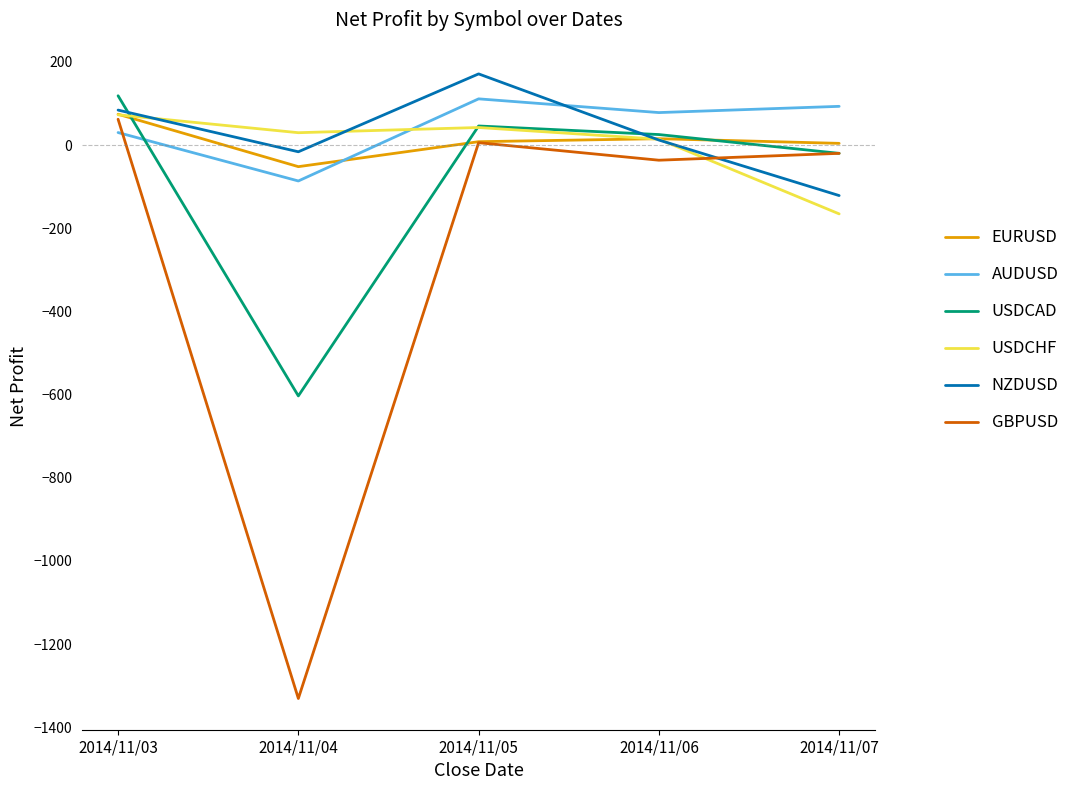

Which series changed the most between 2014/11/04 and 2014/11/07?

GBPUSD